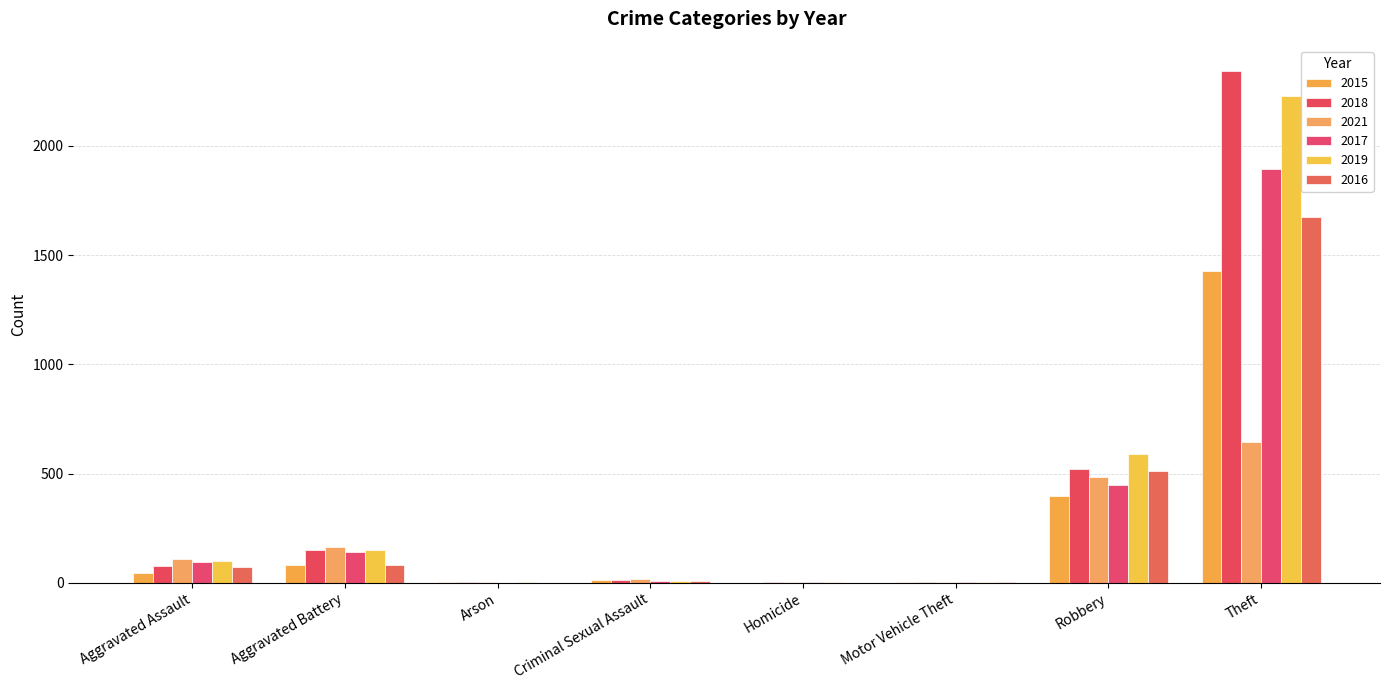

Does the chart contain stacked bars?

No